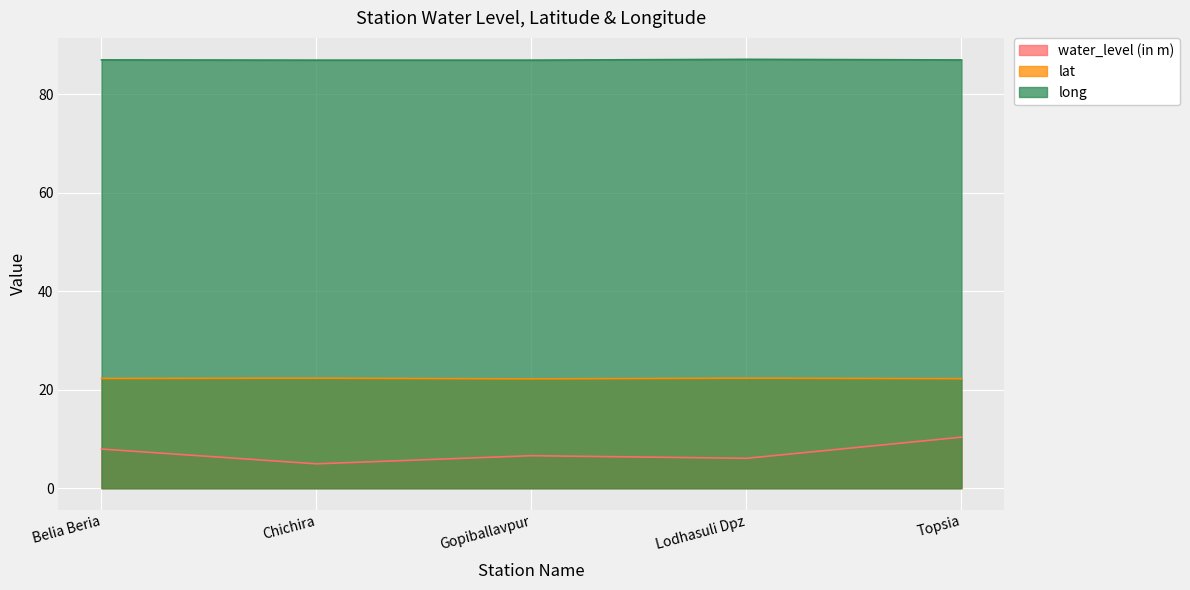

Which series has the largest range (max minus min)?

water_level (in m)